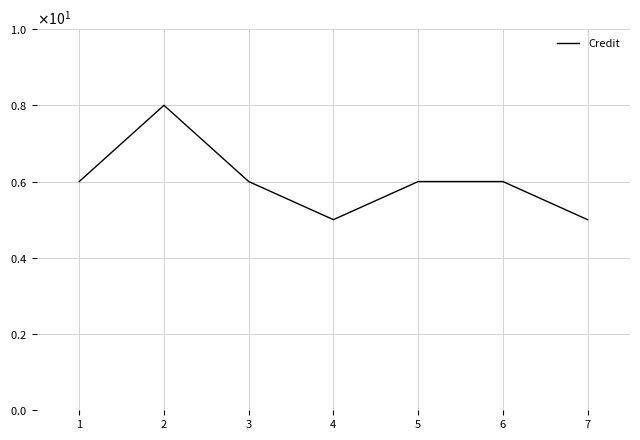

Does the chart have visible grid lines?

Yes